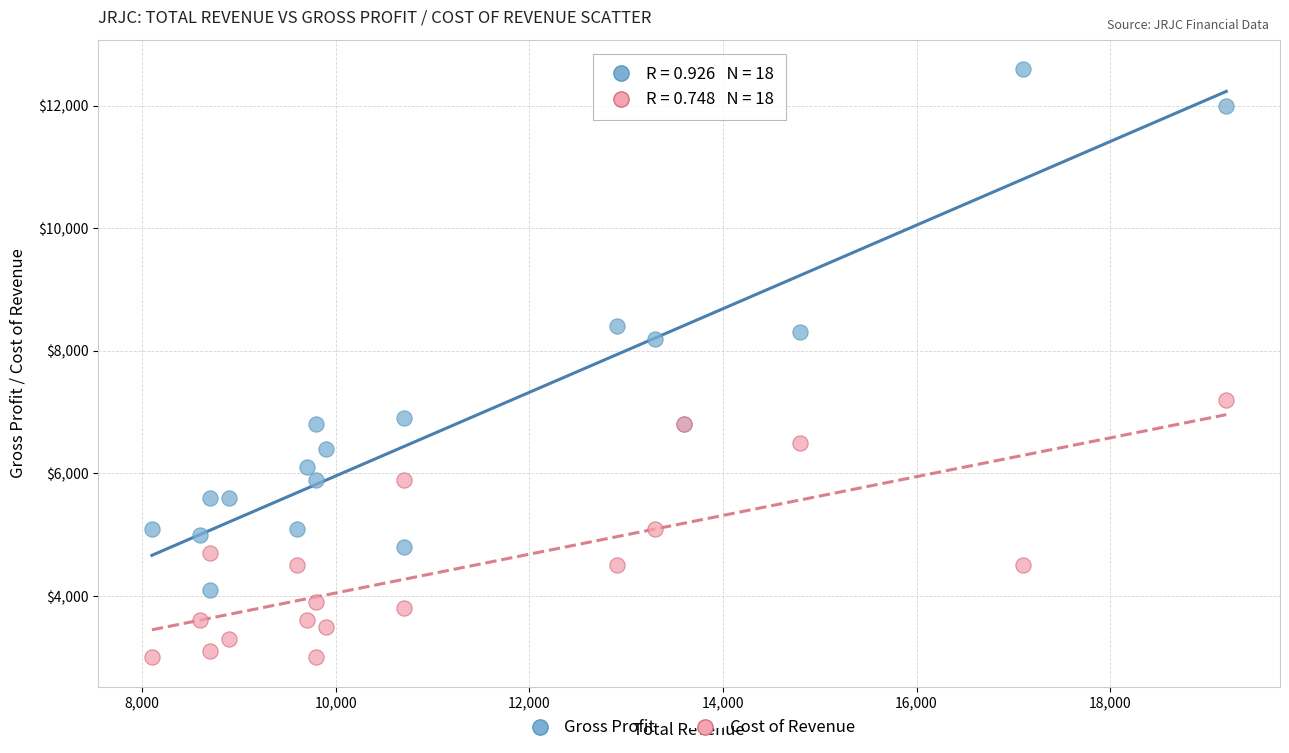

Which series contains the highest Y value?

Gross Profit